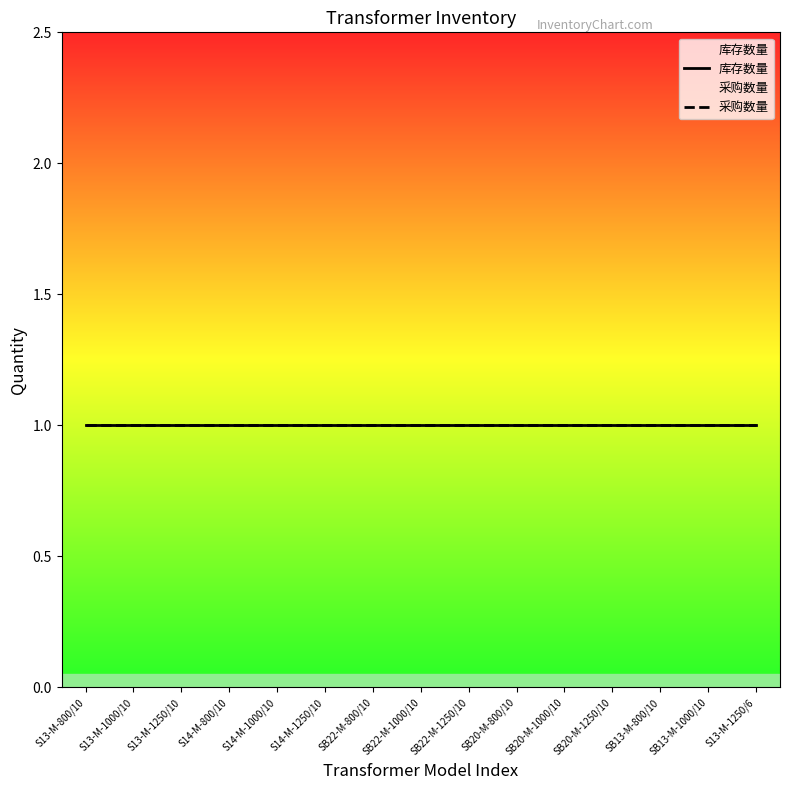

How many distinct data groups are displayed?

3